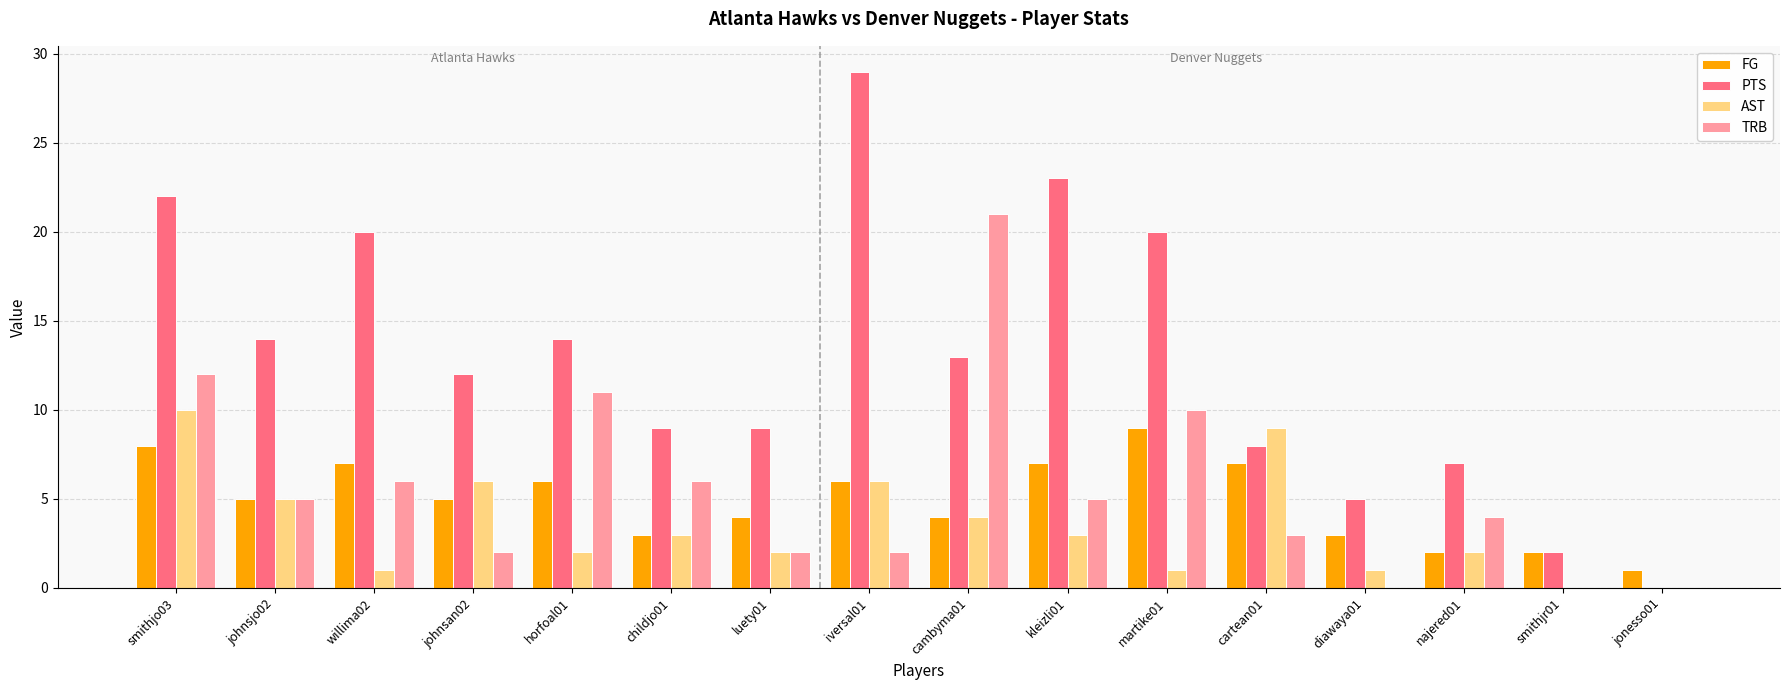

Is it true that FG equals 2 at smithjo03?

False